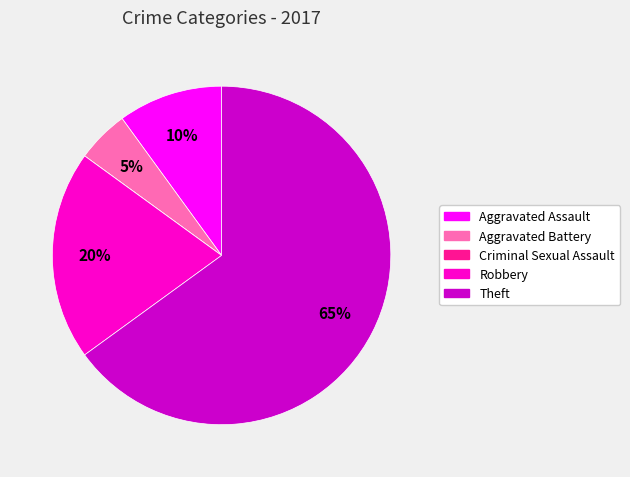

What is the ratio of the value at Theft to the value at Robbery?

3.2